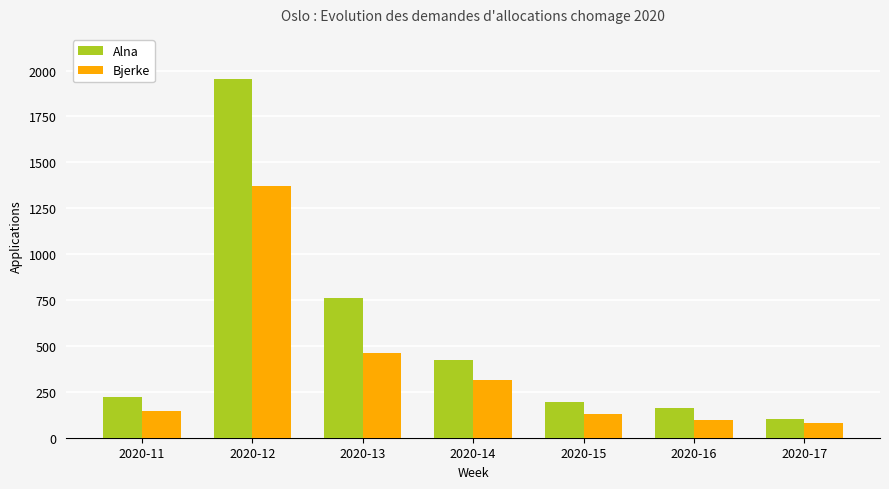

What is the value of the Bjerke bar at the 2nd from the left?

1371